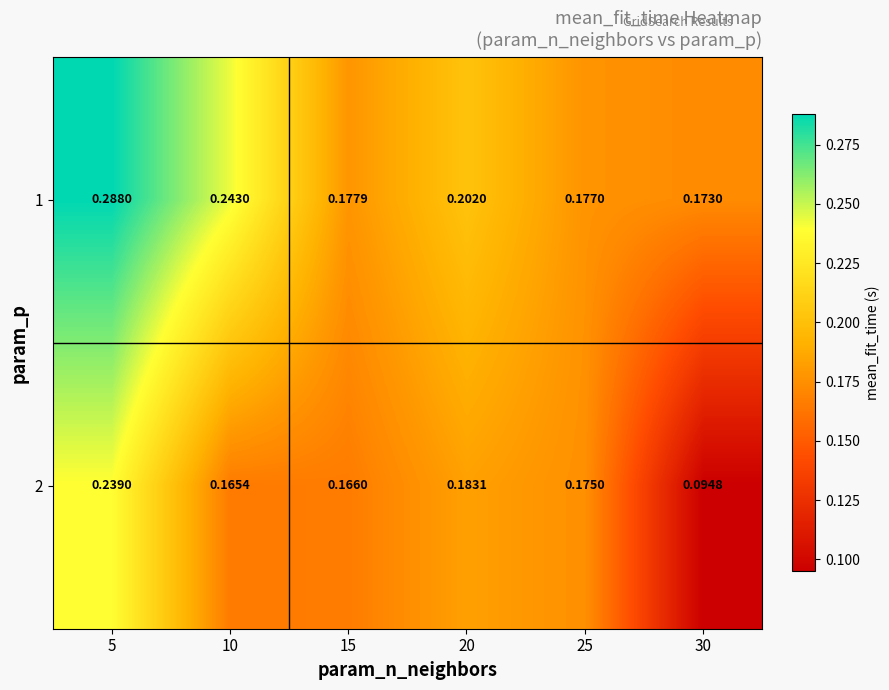

Rank the series at 15 from highest to lowest value.

1, 2